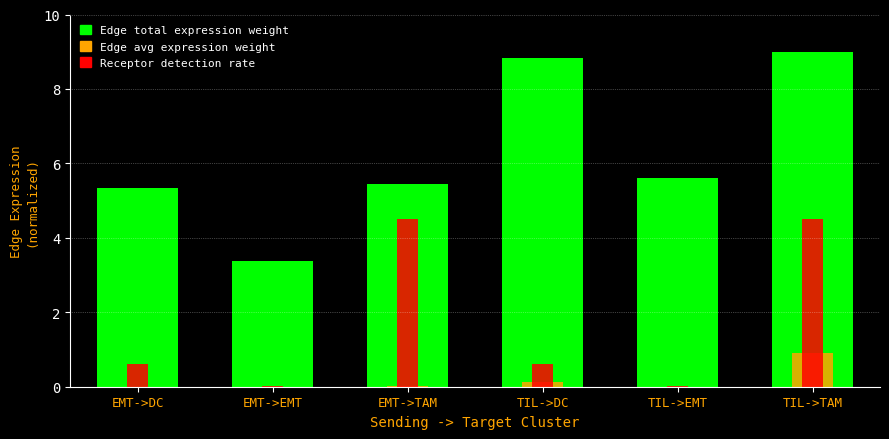

What is the spread (max minus min) of values at EMT->DC?

5.3